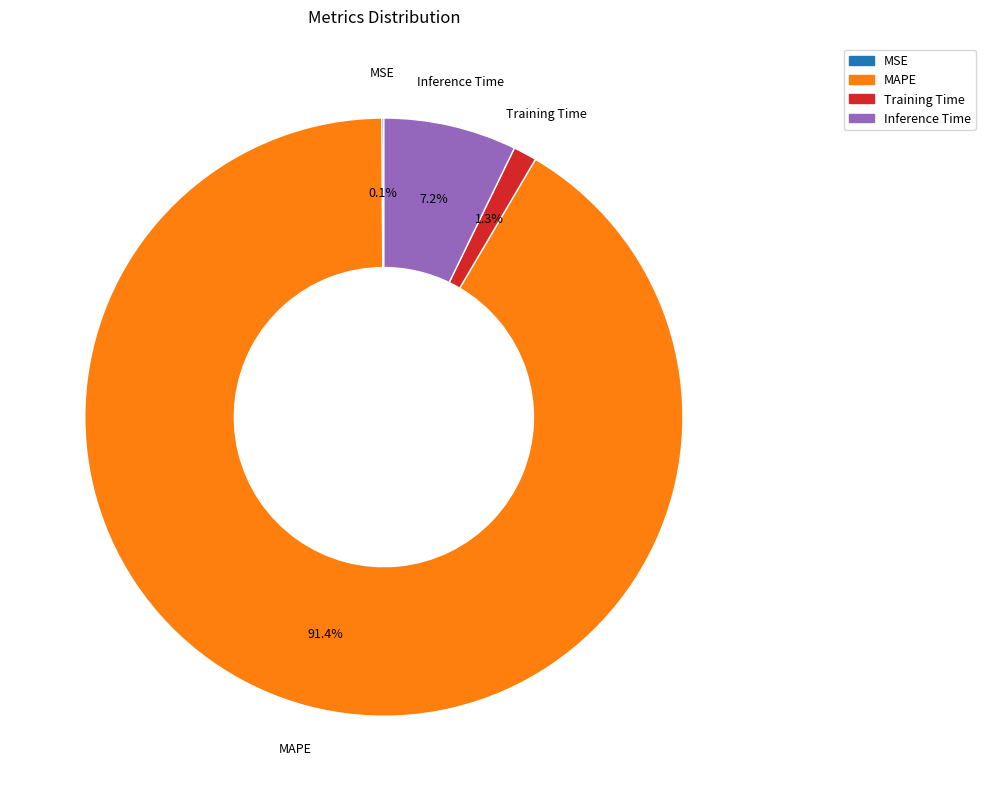

Does any single category account for the majority?

Yes